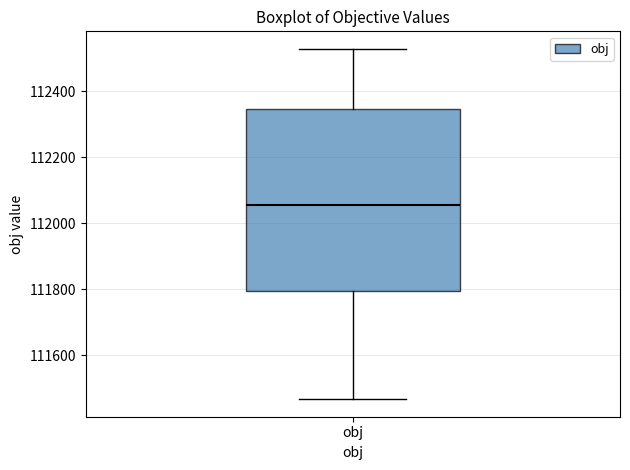

Transcribe this box plot: give where the median line is, the range the box spans, and where the two whiskers end, as read against the y-axis. The values are not printed on the chart, so give them approximately, as read against the axis.

median 112060, box 111800 to 112340, whiskers 111460 to 112520